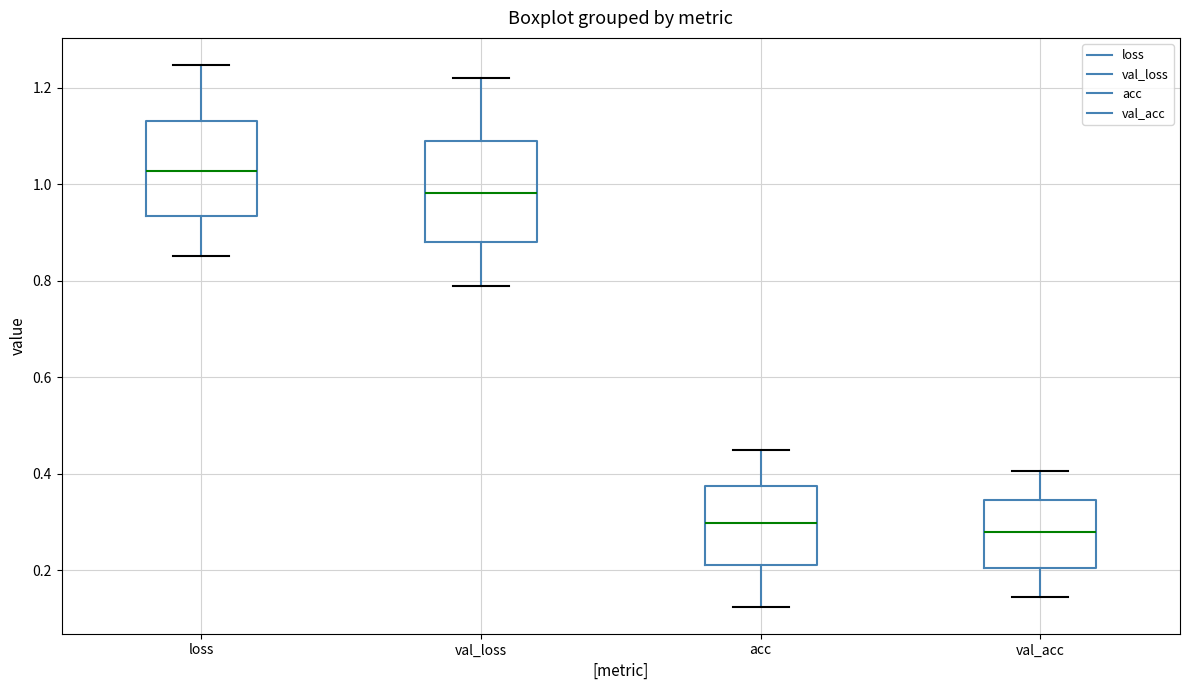

Reading left to right, read every box against the y-axis: the position of its median line, the range the box covers, and the ends of its whiskers. The values are not printed on the chart, so give them approximately, as read against the axis.

loss: median 1.02, box 0.94 to 1.14, whiskers 0.86 to 1.24
val_loss: median 0.98, box 0.88 to 1.10, whiskers 0.80 to 1.22
acc: median 0.30, box 0.22 to 0.38, whiskers 0.12 to 0.44
val_acc: median 0.28, box 0.20 to 0.34, whiskers 0.14 to 0.40